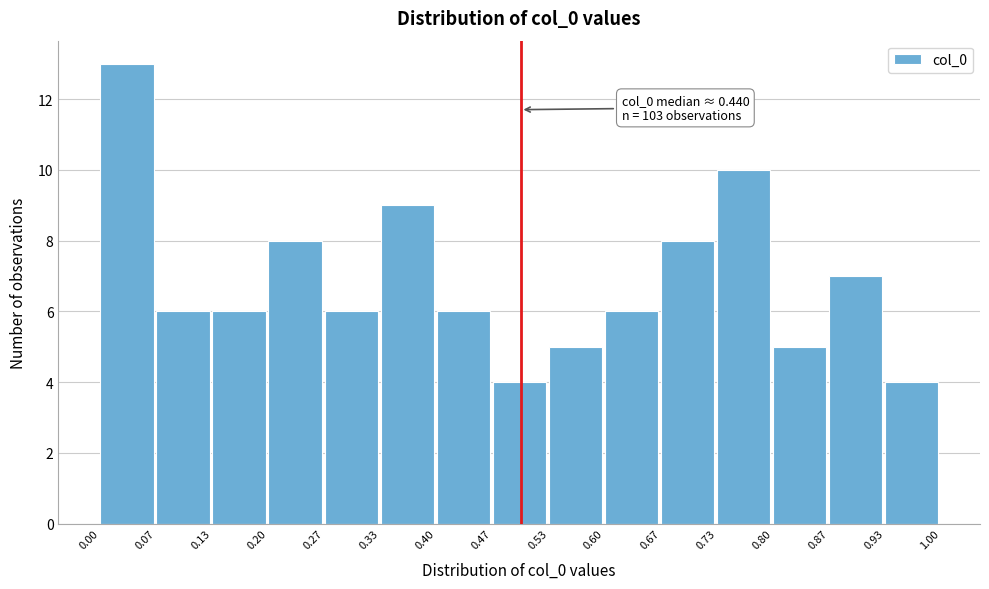

Over which range of the x-axis is the bar tallest?

0.00 to 0.07